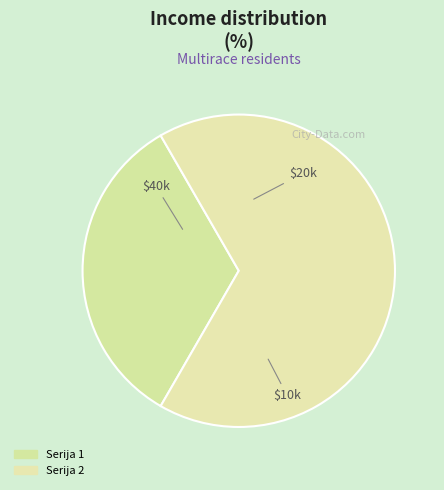

Rank the categories by value from lowest to highest.

Serija 1, Serija 2